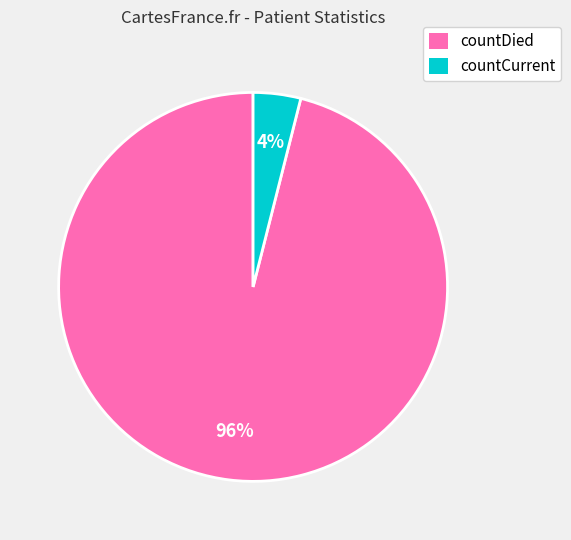

Which category accounts for the majority?

countDied